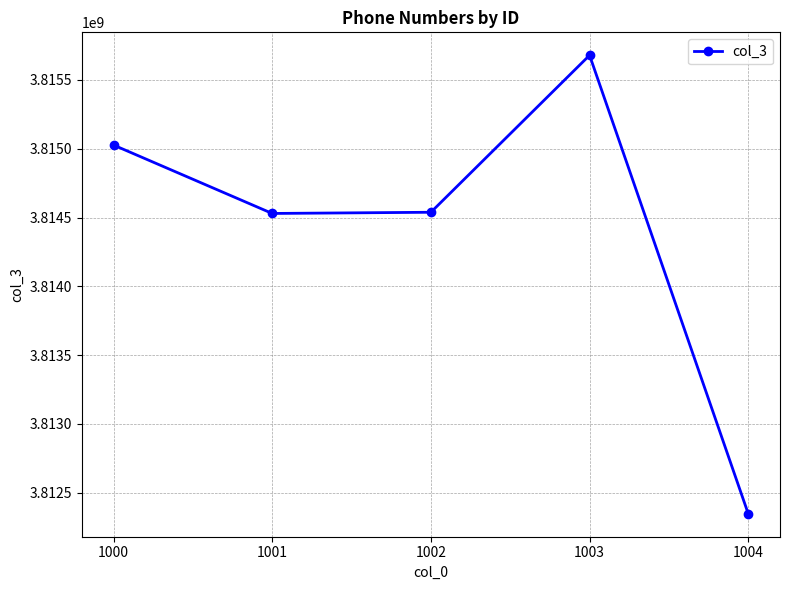

How many points are lower than both their immediate neighbors (excluding endpoints)?

1